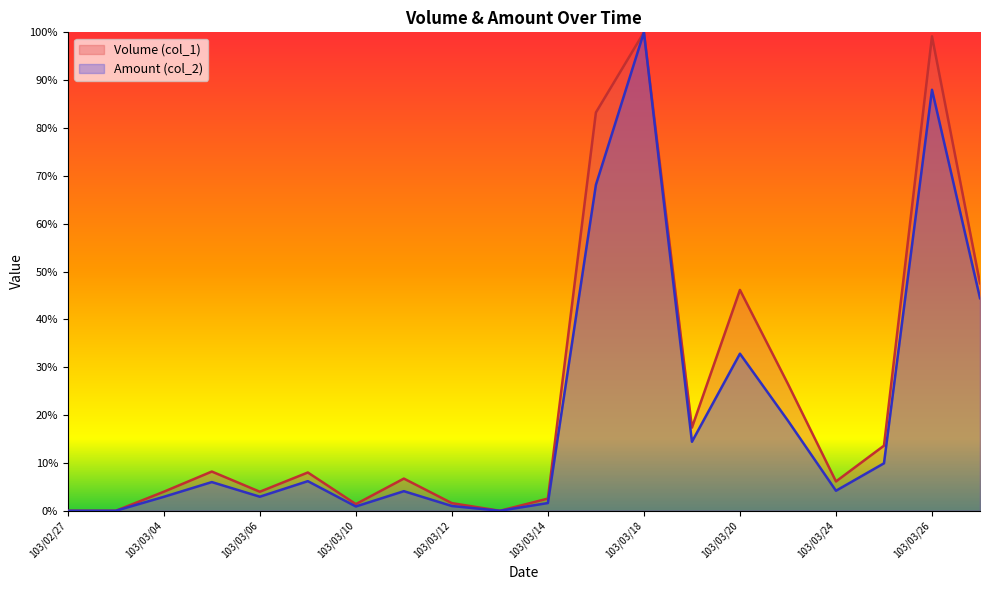

What is the difference between the maximum and minimum values in the Amount (col_2) series?

100.0